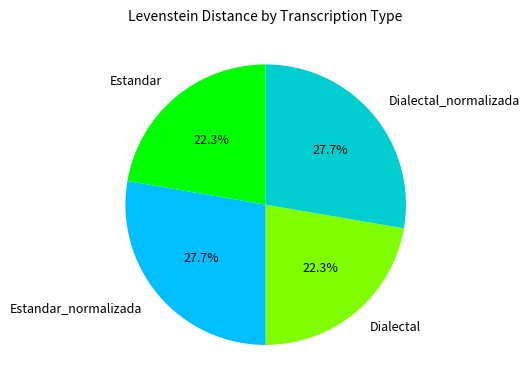

What is the total percentage of Dialectal_normalizada and Estandar?

50.0%